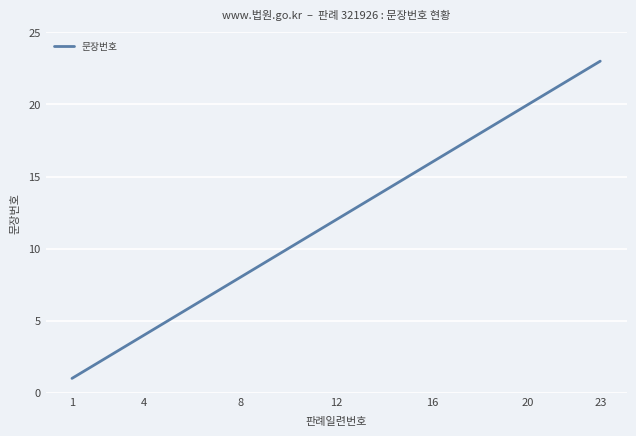

What is the difference between the maximum and minimum values?

22